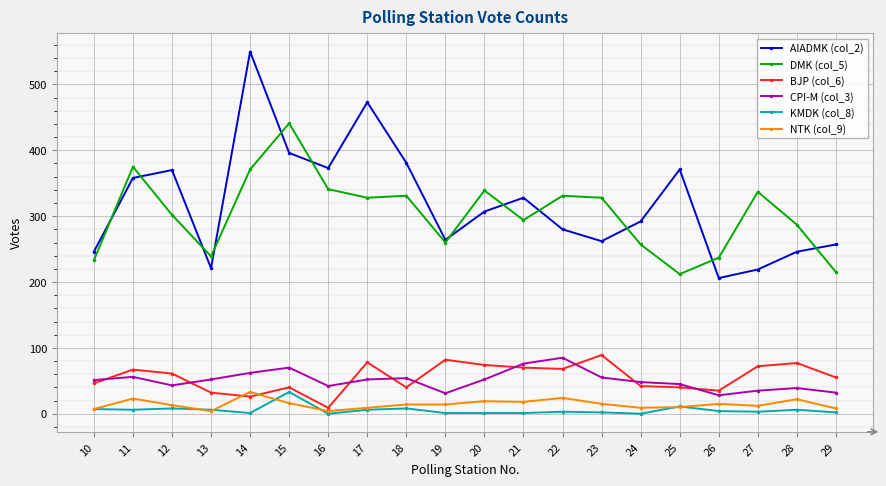

Which series has the widest spread of values?

AIADMK (col_2)